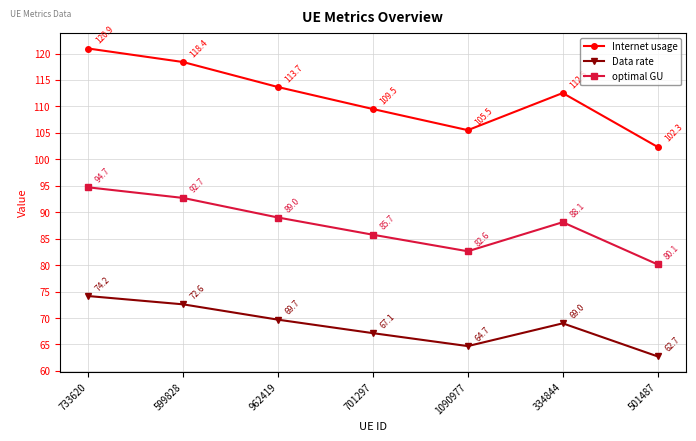

True or false: Data rate and optimal GU intersect in this chart.

False